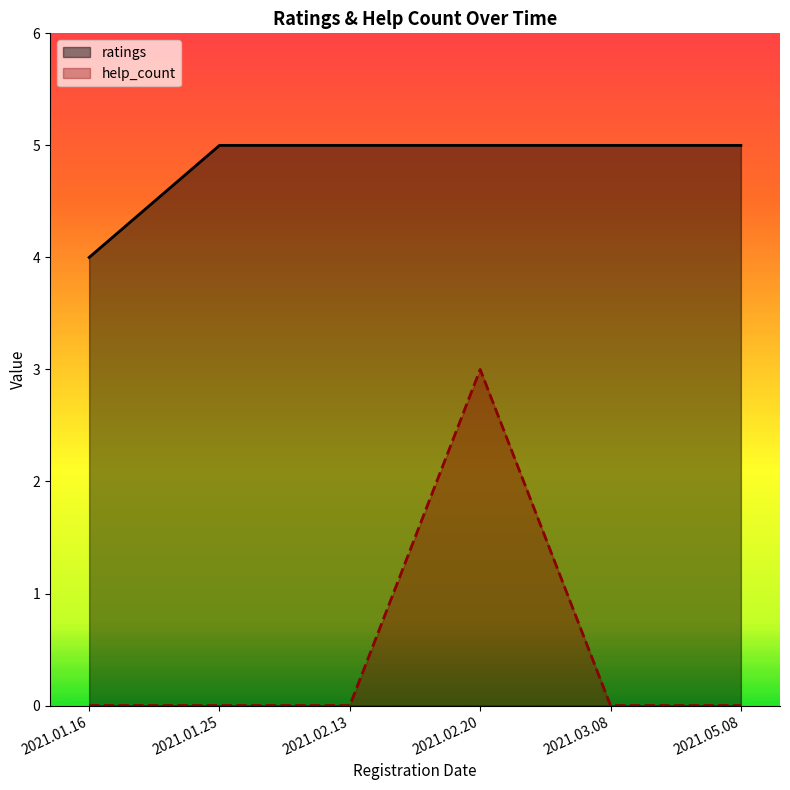

At which label does ratings reach its peak?

2021.01.25